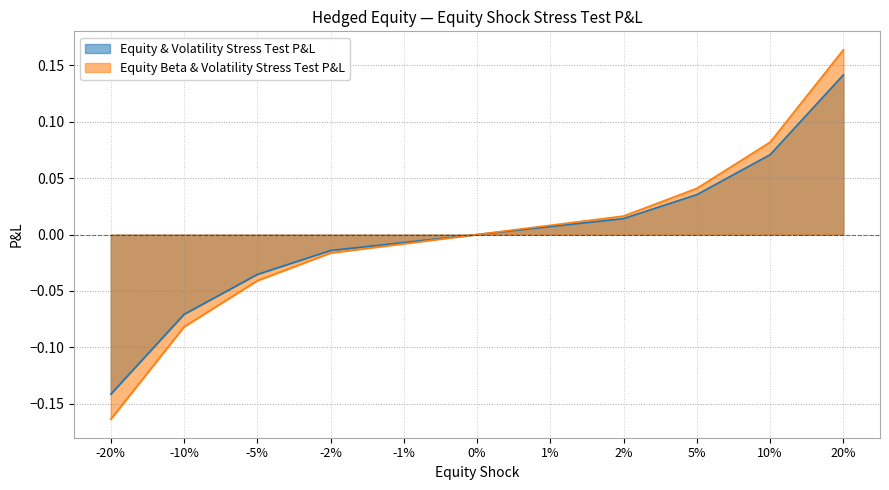

True or false: Equity & Volatility Stress Test P&L has a value of 0.0 at 2%.

True